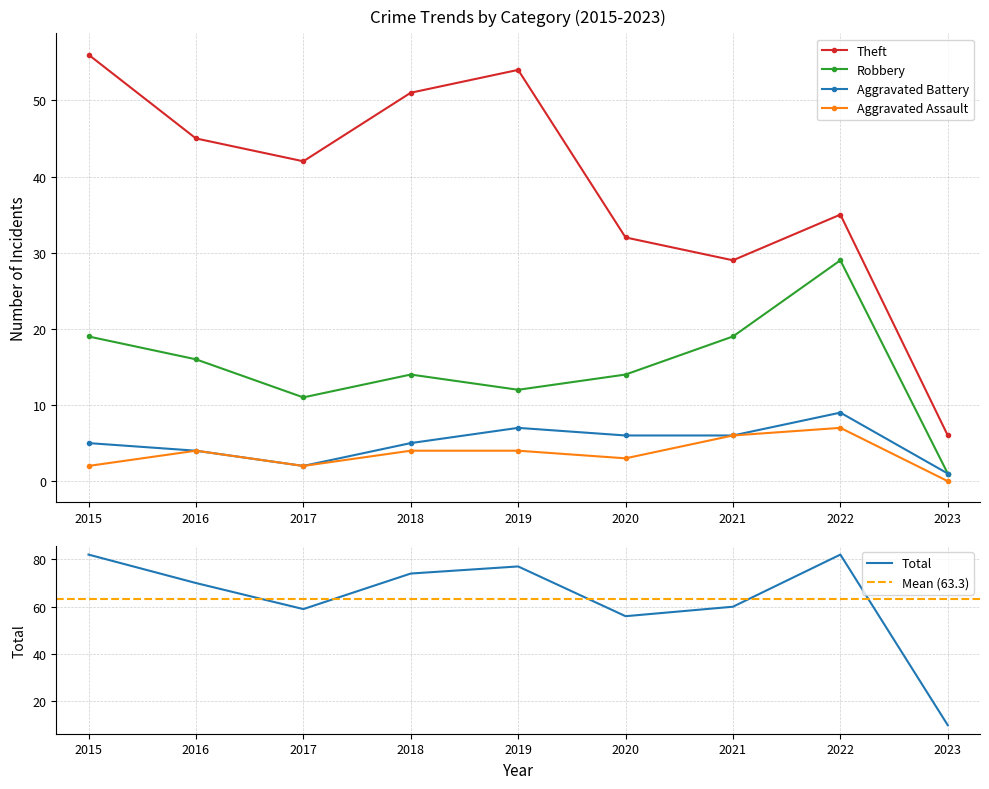

How many categories are shown in the chart?

9